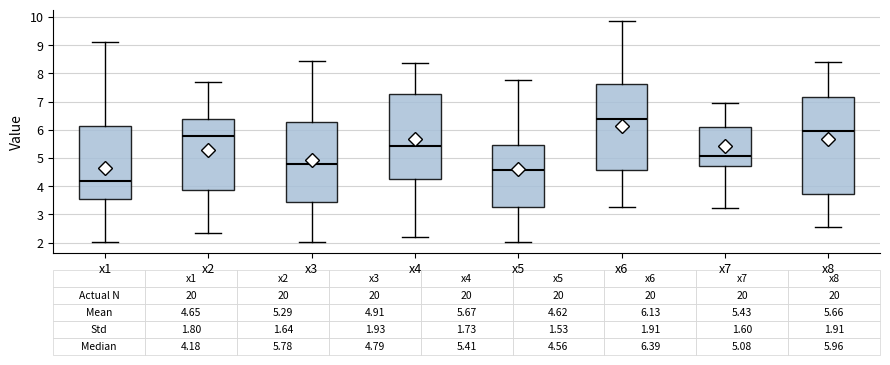

Which box's median line is the lowest?

x1